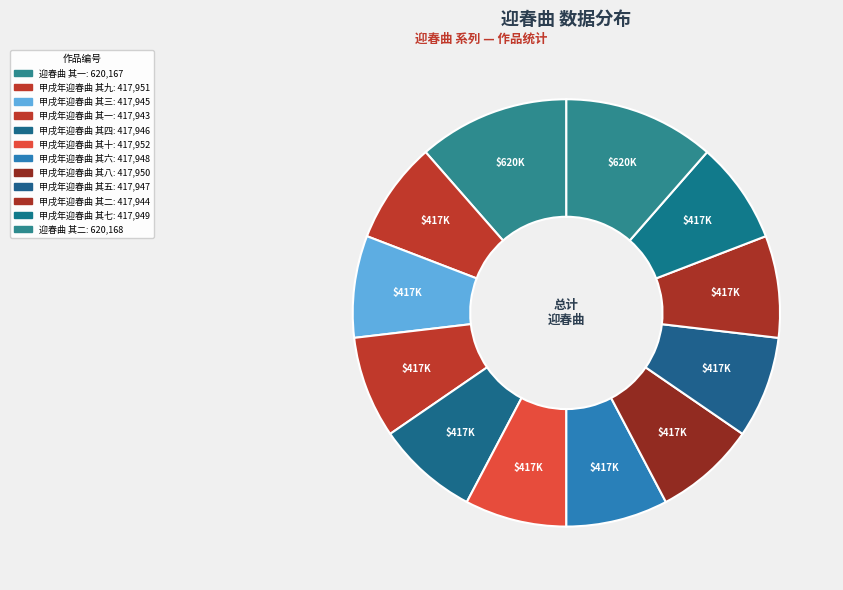

What portion of the pie excludes 甲戌年迎春曲 其七?

92.3%